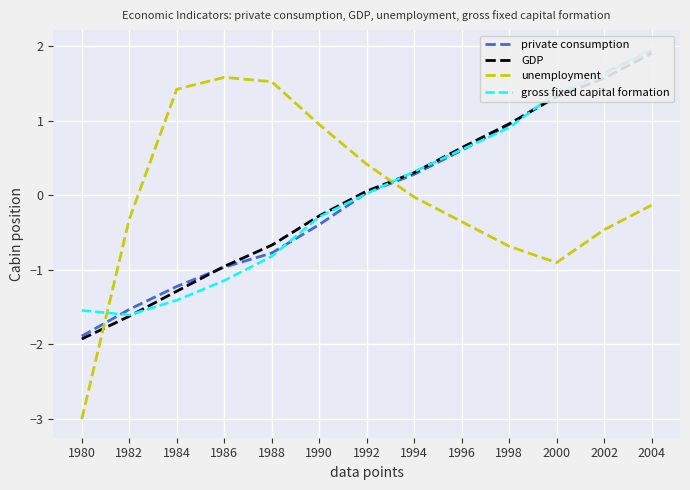

What is the total value across all series at 1986?

-1.5